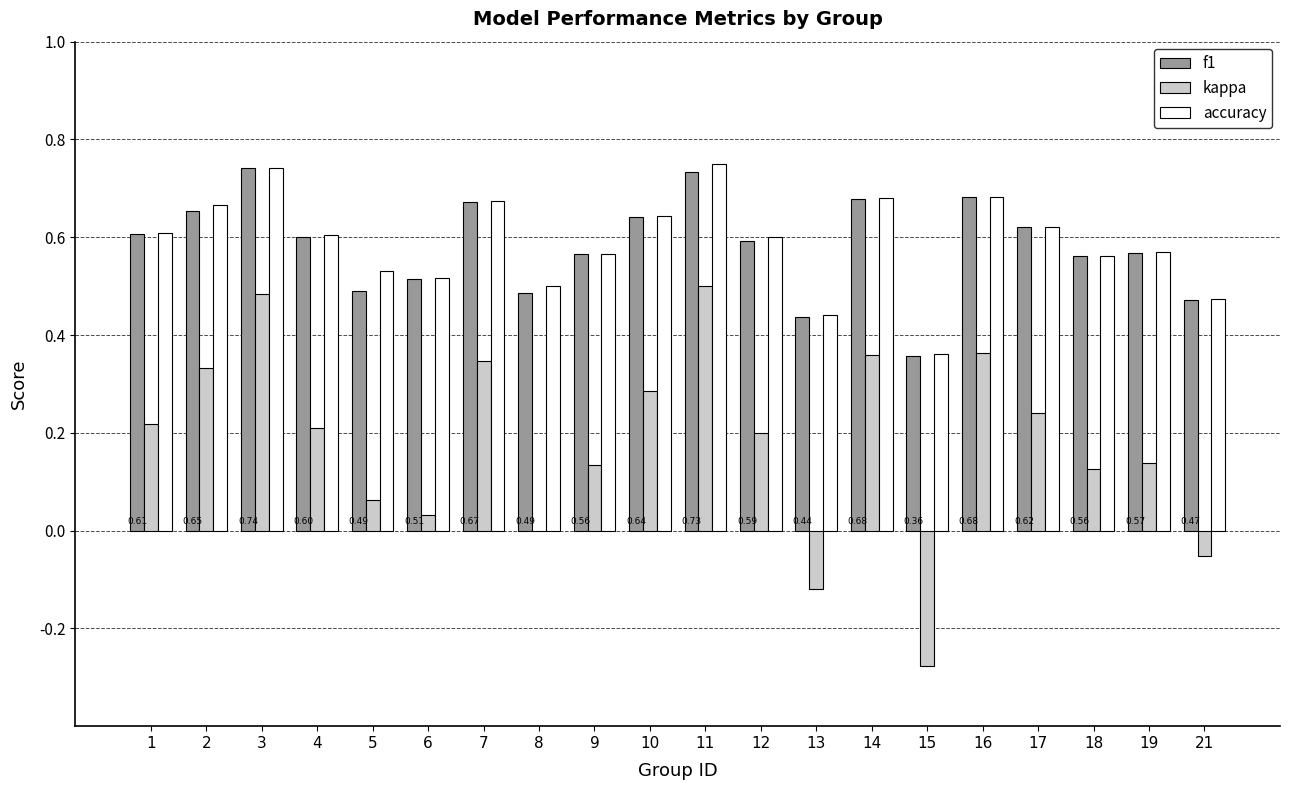

Which series changed the most between 6 and 9?

kappa